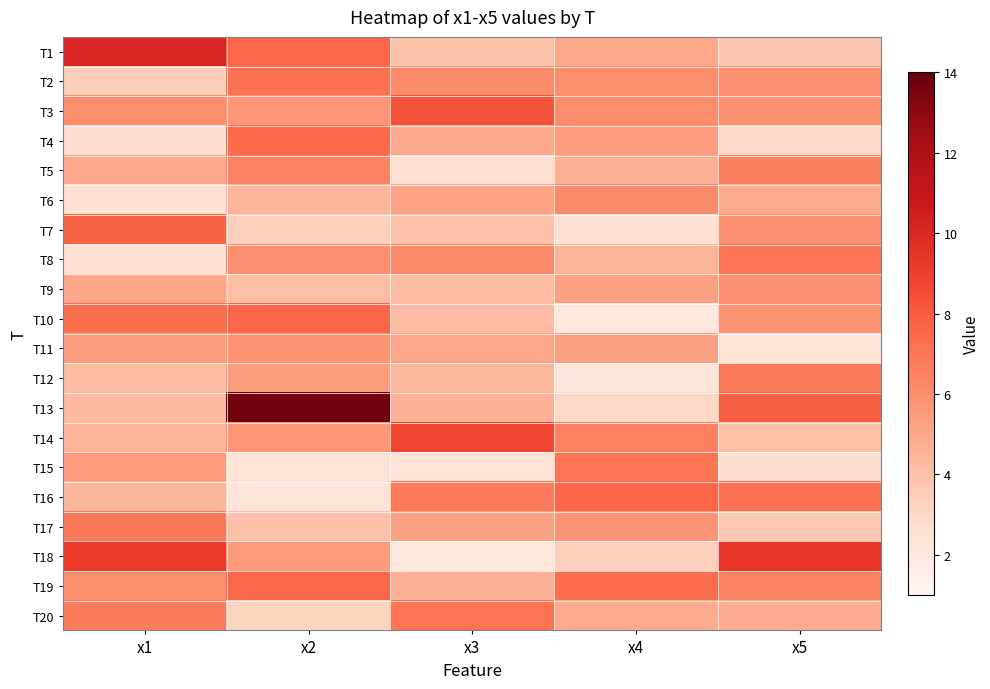

Reading left to right, extract all data points from this chart.

T1: x1=10.0	x2=7.6	x3=4.0	x4=5.0	x5=3.7
T2: x1=3.4	x2=7.2	x3=6.2	x4=6.0	x5=5.9
T3: x1=6.0	x2=5.7	x3=8.2	x4=6.1	x5=5.9
T4: x1=2.7	x2=7.5	x3=4.9	x4=5.5	x5=3.0
T5: x1=5.0	x2=6.5	x3=2.6	x4=4.7	x5=6.7
T6: x1=2.5	x2=4.5	x3=5.2	x4=6.2	x5=4.9
T7: x1=7.7	x2=3.3	x3=4.0	x4=2.6	x5=6.0
T8: x1=2.5	x2=6.0	x3=6.2	x4=4.5	x5=7.0
T9: x1=5.1	x2=4.1	x3=4.2	x4=5.3	x5=5.9
T10: x1=7.3	x2=7.6	x3=4.2	x4=2.0	x5=5.8
T11: x1=5.3	x2=5.8	x3=5.1	x4=5.3	x5=2.4
T12: x1=4.2	x2=5.5	x3=4.4	x4=2.3	x5=6.8
T13: x1=4.3	x2=13.7	x3=4.6	x4=3.0	x5=7.9
T14: x1=4.6	x2=5.7	x3=8.7	x4=6.5	x5=4.1
T15: x1=5.6	x2=2.4	x3=2.4	x4=7.0	x5=2.6
T16: x1=4.4	x2=2.4	x3=6.8	x4=7.6	x5=7.2
T17: x1=6.9	x2=4.0	x3=5.2	x4=5.7	x5=3.6
T18: x1=9.2	x2=5.5	x3=2.1	x4=3.3	x5=9.4
T19: x1=6.1	x2=7.6	x3=4.6	x4=7.3	x5=6.5
T20: x1=6.8	x2=3.2	x3=7.1	x4=4.9	x5=4.8